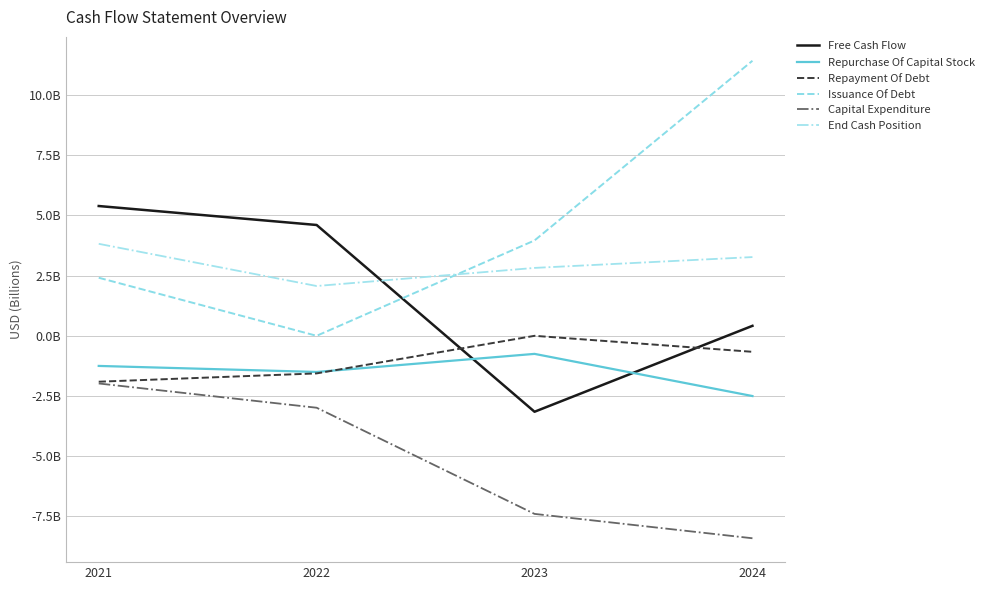

Is this an area chart (filled region under the line)?

No